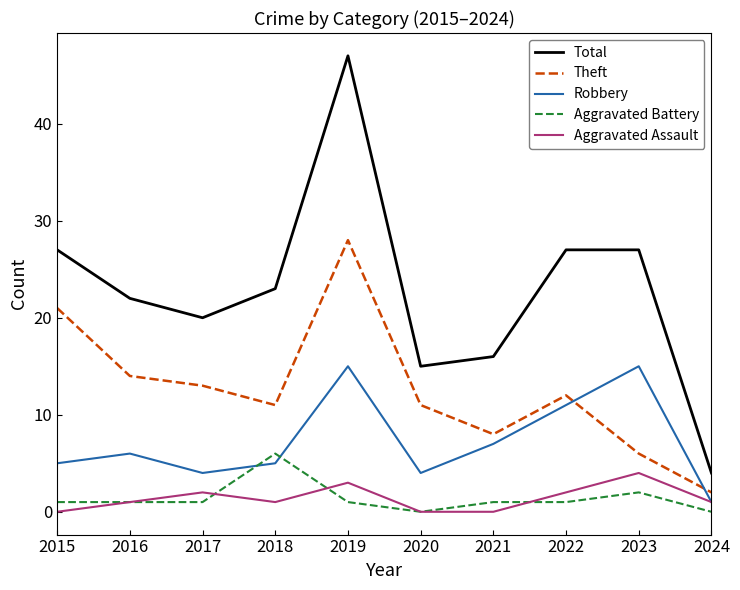

How many lines are shown in the chart?

5